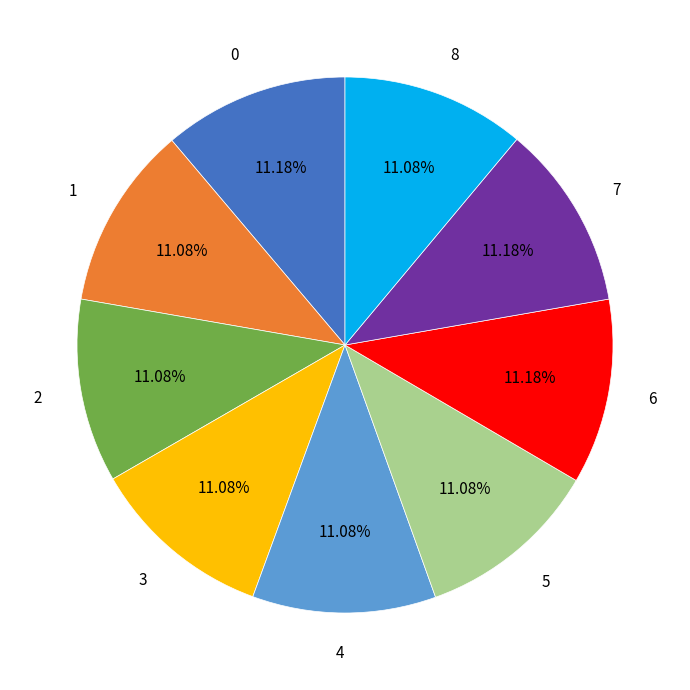

Approximately how many times larger is the value at 8 compared to 7?

1.0